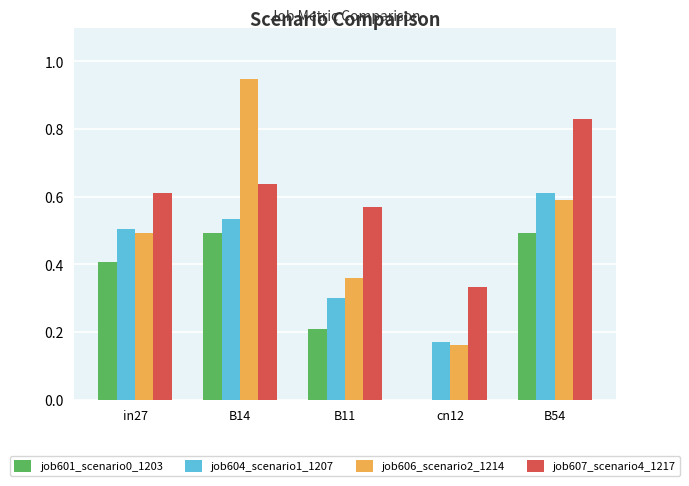

The value of job607_scenario4_1217 at in27 is 1.0. True or false?

False